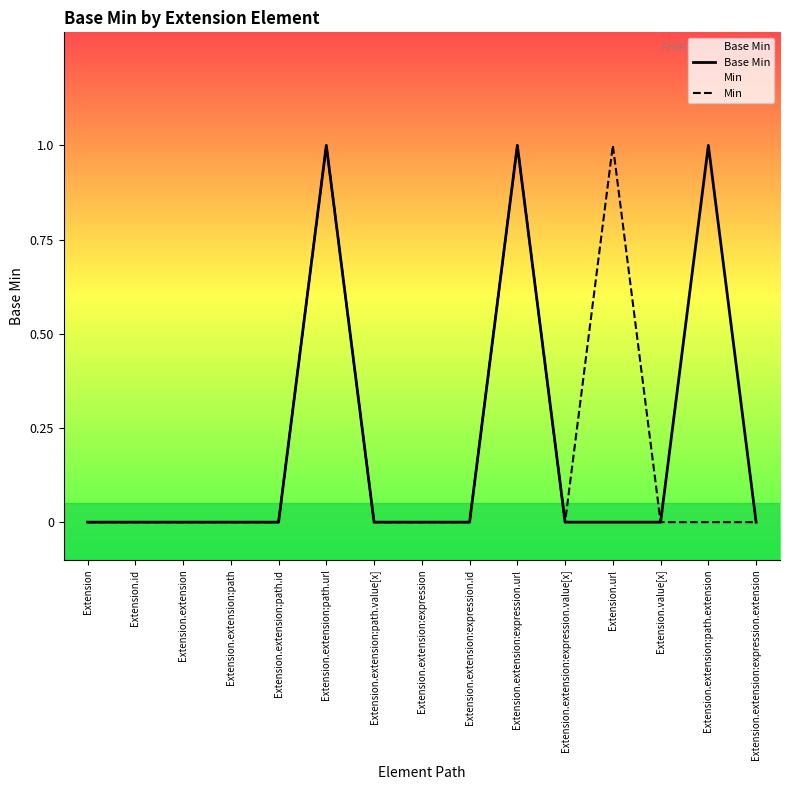

Reading left to right, extract all data points from this chart.

Base Min: 0	0	0	0	0	1	0	0	0	1	0	0	0	1	0
Min: 0	0	0	0	0	1	0	0	0	1	0	1	0	0	0